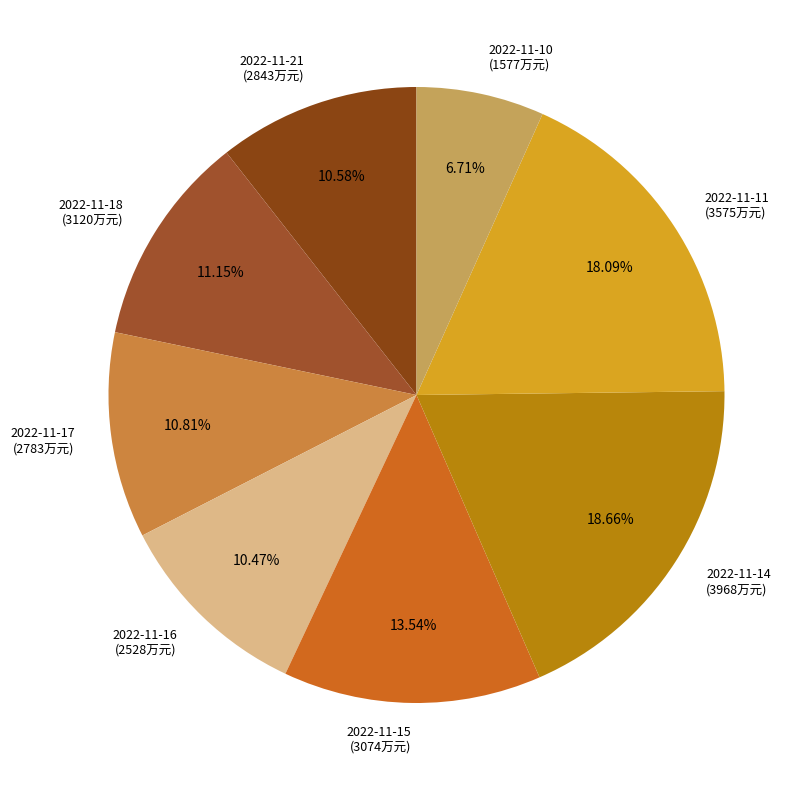

How many slices are in this pie chart?

8